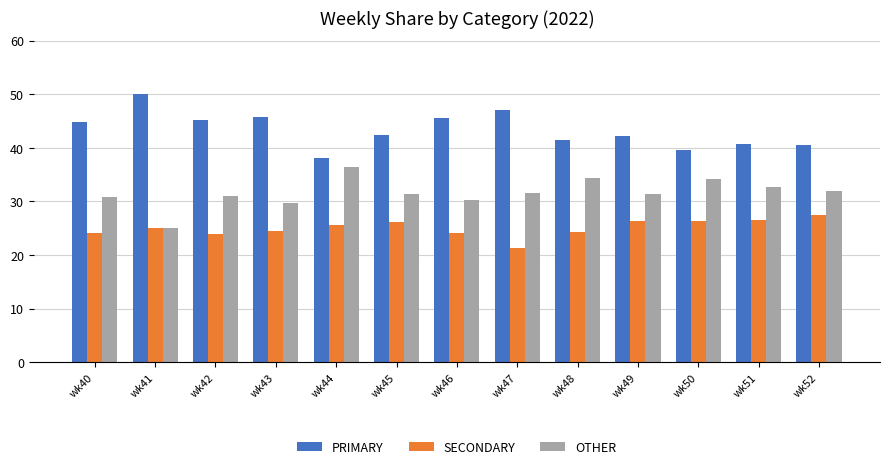

At wk48, list the series in order from smallest to largest.

SECONDARY, OTHER, PRIMARY